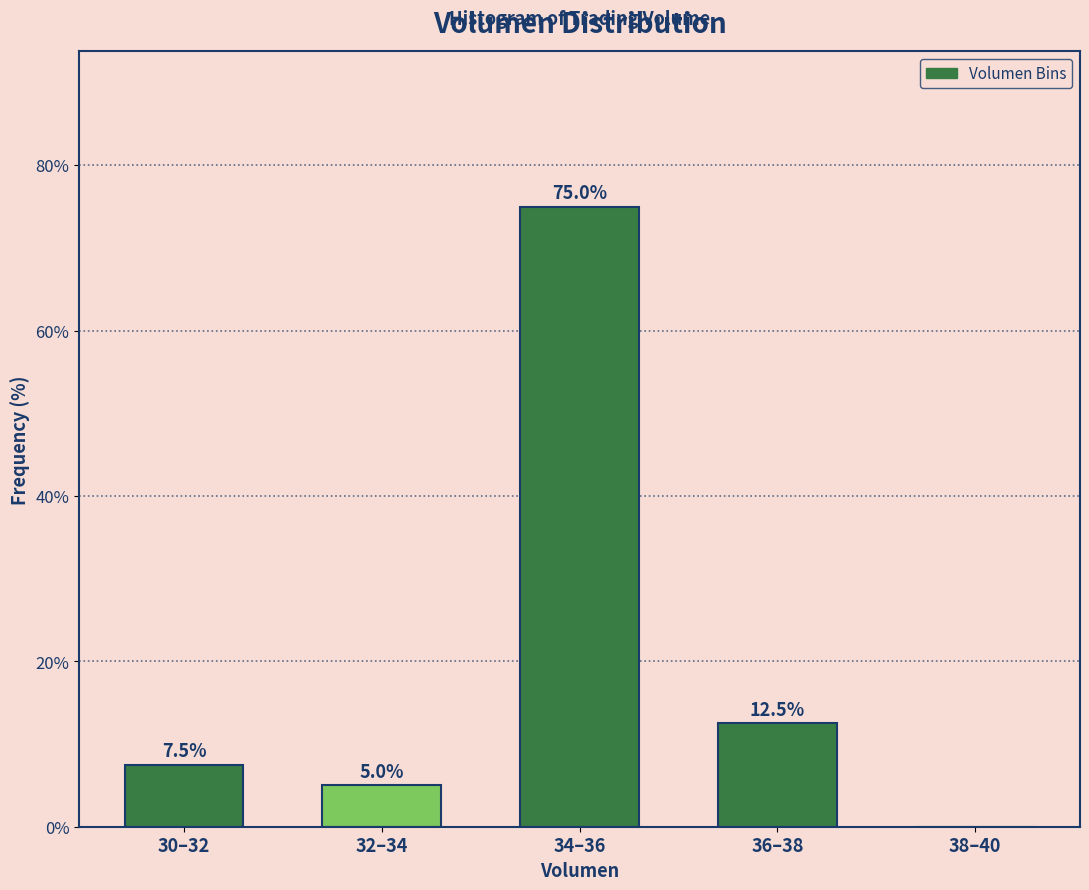

Reading left to right, list all the values displayed in this chart.

30–32=7.5	32–34=5.0	34–36=75.0	36–38=12.5	38–40=0.0